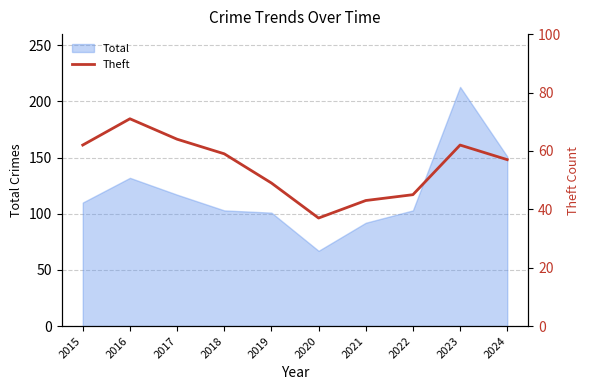

True or false: the data shows 59 at 2018.

True